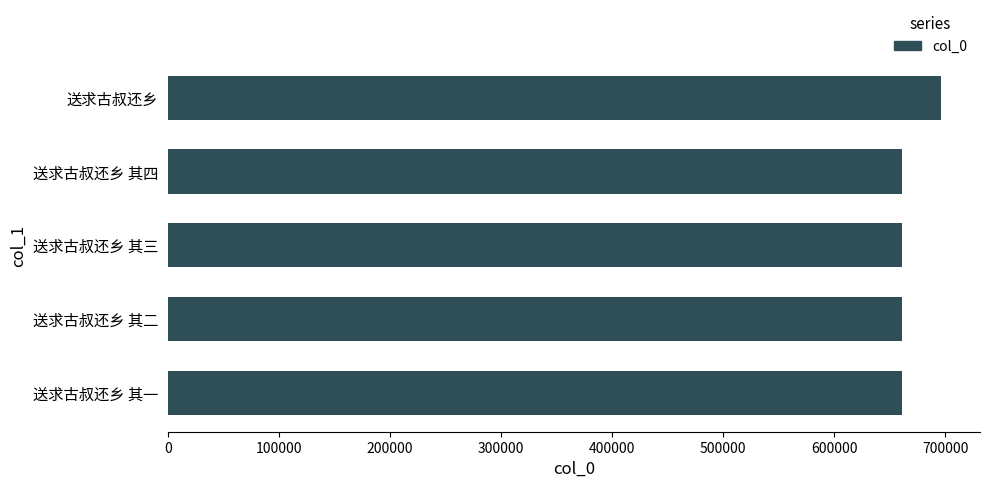

How many values are below 661249?

2